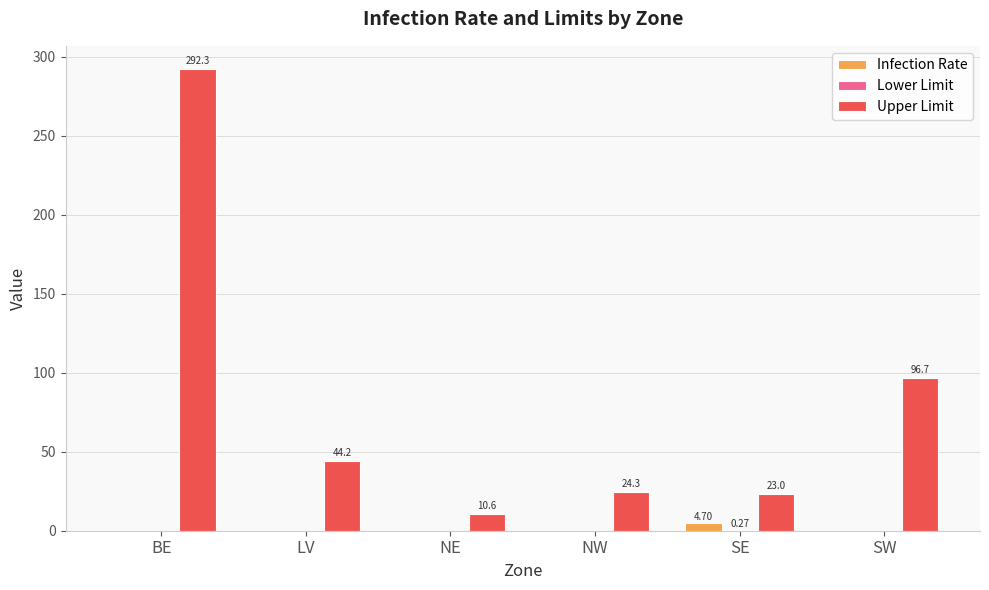

Which series changed the most between LV and SW?

Upper Limit